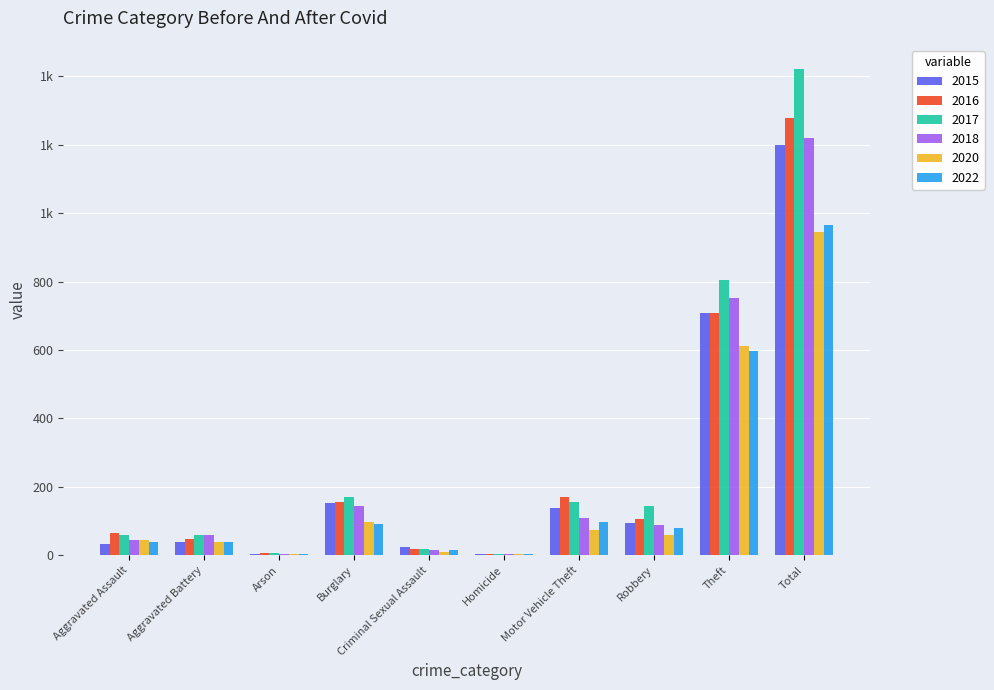

What position from the right is Burglary?

7